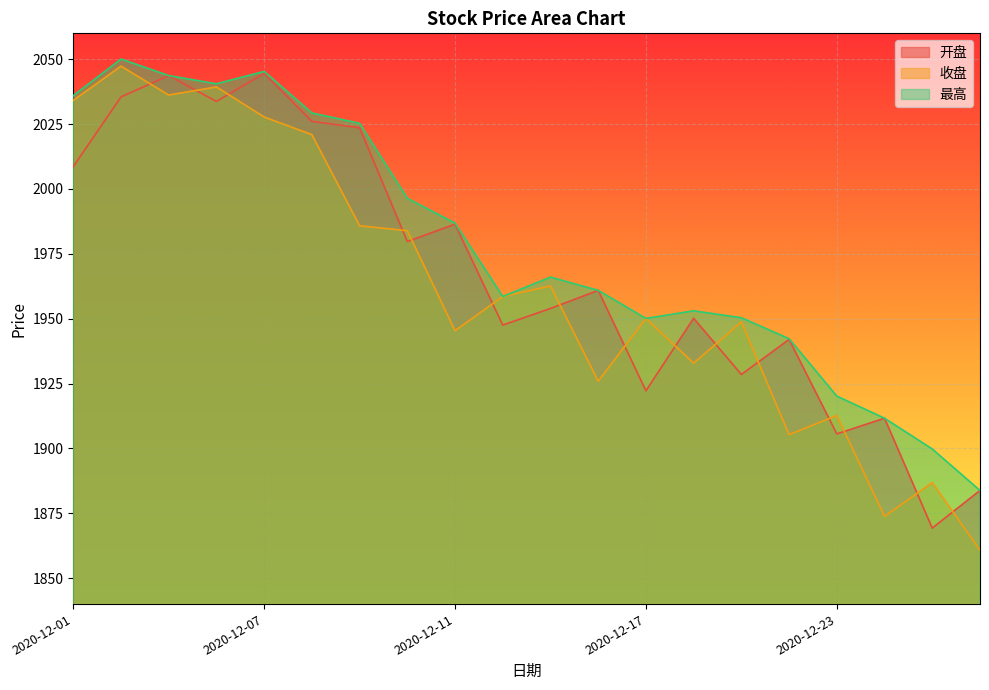

Reading left to right, what are all the values shown in this chart?

开盘: 2020-12-01=2008.6	2020-12-02=2035.5	2020-12-03=2043.7	2020-12-04=2033.8	2020-12-07=2044.5	2020-12-08=2026.1	2020-12-09=2023.6	2020-12-10=1979.7	2020-12-11=1986.4	2020-12-14=1947.5	2020-12-15=1954.0	2020-12-16=1960.9	2020-12-17=1922.2	2020-12-18=1950.2	2020-12-21=1928.5	2020-12-22=1942.0	2020-12-23=1905.6	2020-12-24=1911.6	2020-12-25=1869.3	2020-12-28=1883.8
收盘: 2020-12-01=2034.1	2020-12-02=2047.3	2020-12-03=2036.2	2020-12-04=2039.3	2020-12-07=2027.8	2020-12-08=2020.9	2020-12-09=1985.8	2020-12-10=1983.9	2020-12-11=1945.4	2020-12-14=1958.5	2020-12-15=1962.6	2020-12-16=1925.9	2020-12-17=1950.1	2020-12-18=1932.9	2020-12-21=1948.7	2020-12-22=1905.3	2020-12-23=1912.7	2020-12-24=1873.8	2020-12-25=1886.8	2020-12-28=1860.8
最高: 2020-12-01=2036.0	2020-12-02=2050.1	2020-12-03=2043.7	2020-12-04=2040.5	2020-12-07=2045.3	2020-12-08=2029.3	2020-12-09=2025.3	2020-12-10=1996.4	2020-12-11=1986.8	2020-12-14=1958.5	2020-12-15=1966.0	2020-12-16=1960.9	2020-12-17=1950.1	2020-12-18=1953.0	2020-12-21=1950.4	2020-12-22=1942.3	2020-12-23=1920.2	2020-12-24=1911.6	2020-12-25=1899.8	2020-12-28=1883.8